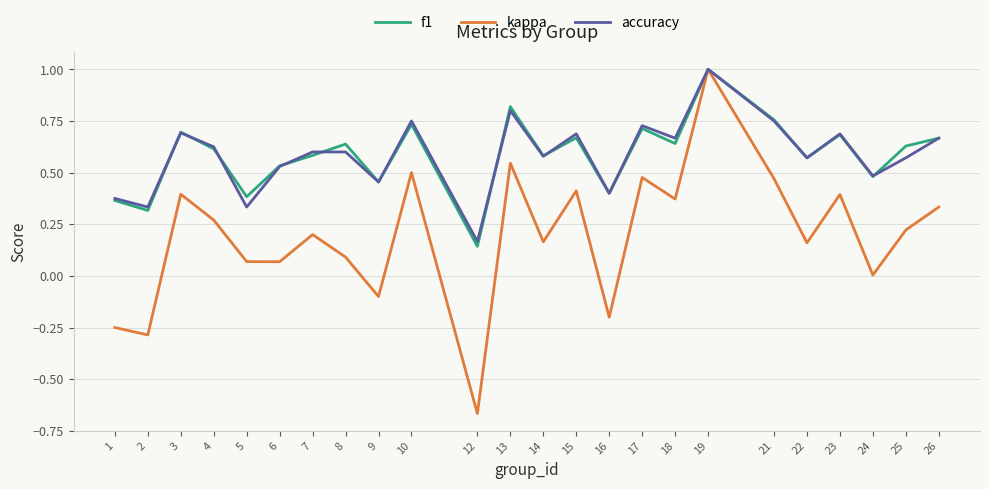

Which category has the highest value across all series?

19